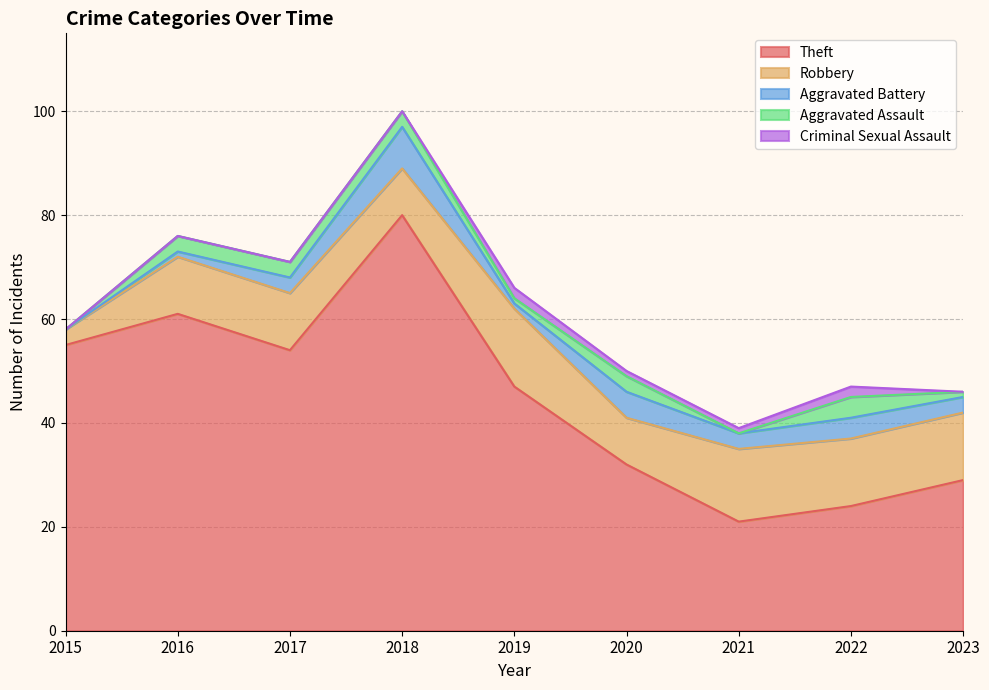

What value does the Theft series have at 2022, to the nearest 10?

20